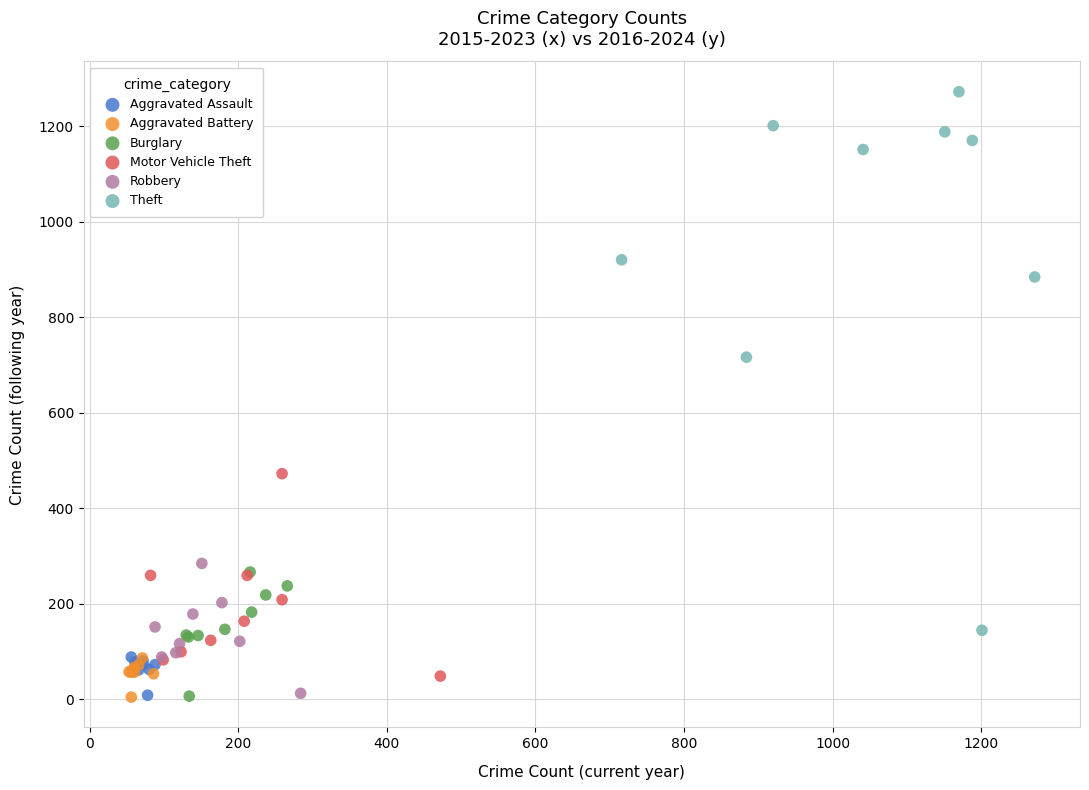

Which series has the largest Y range (max minus min)?

Theft